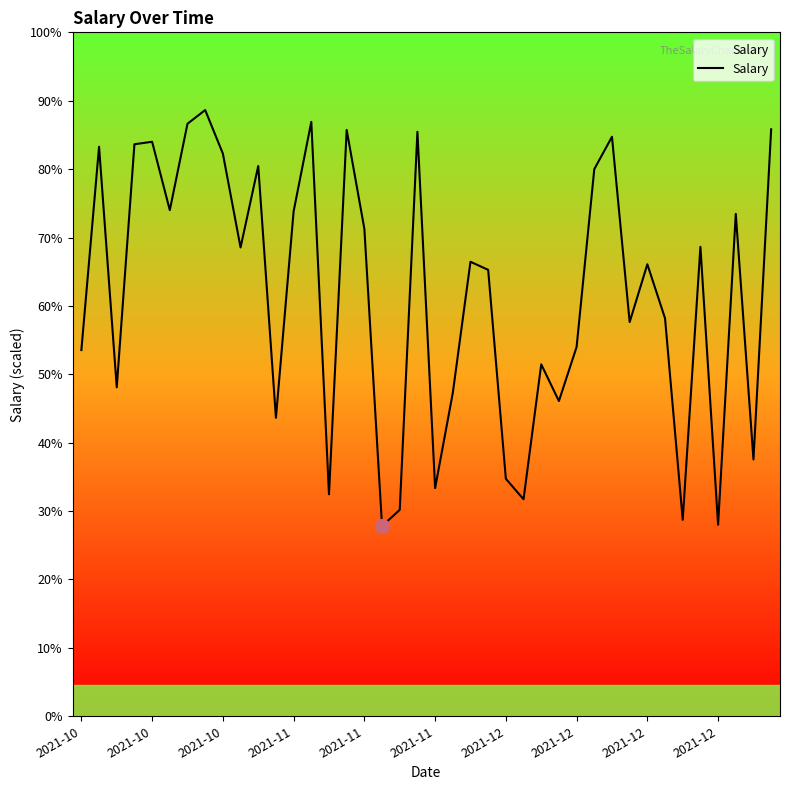

Is this an area chart (filled region under the line)?

Yes